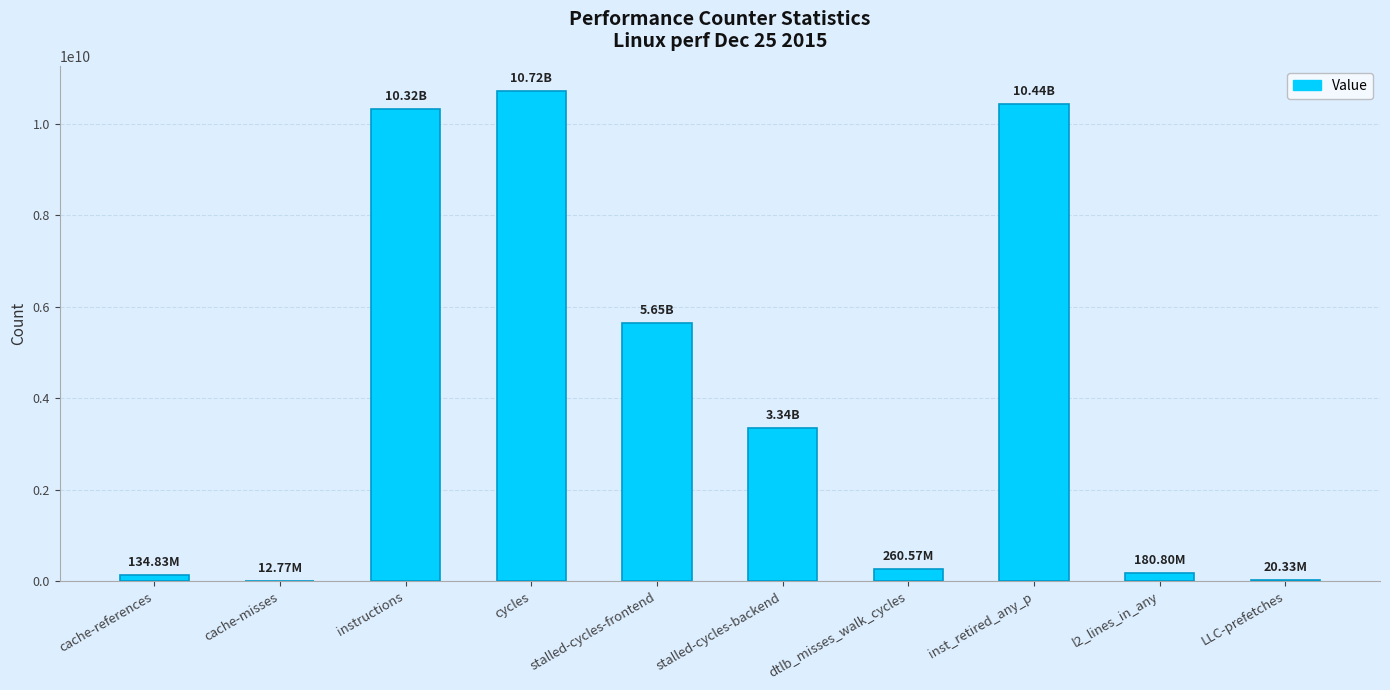

Which category has the highest value across all series?

cycles